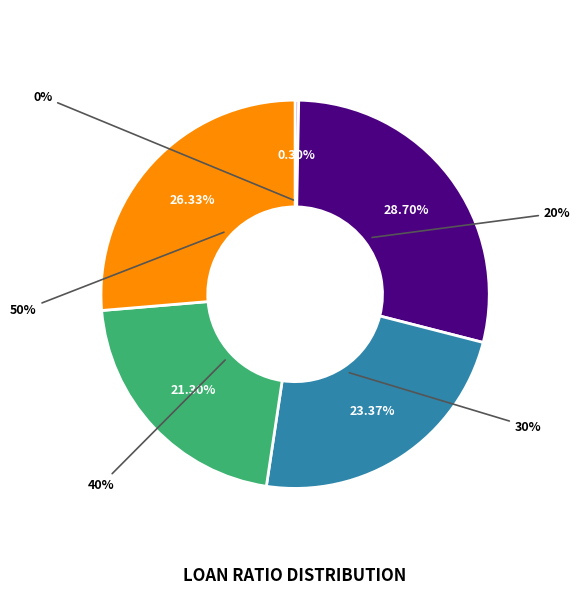

Do 30% and 20% together represent more than half of the pie?

Yes